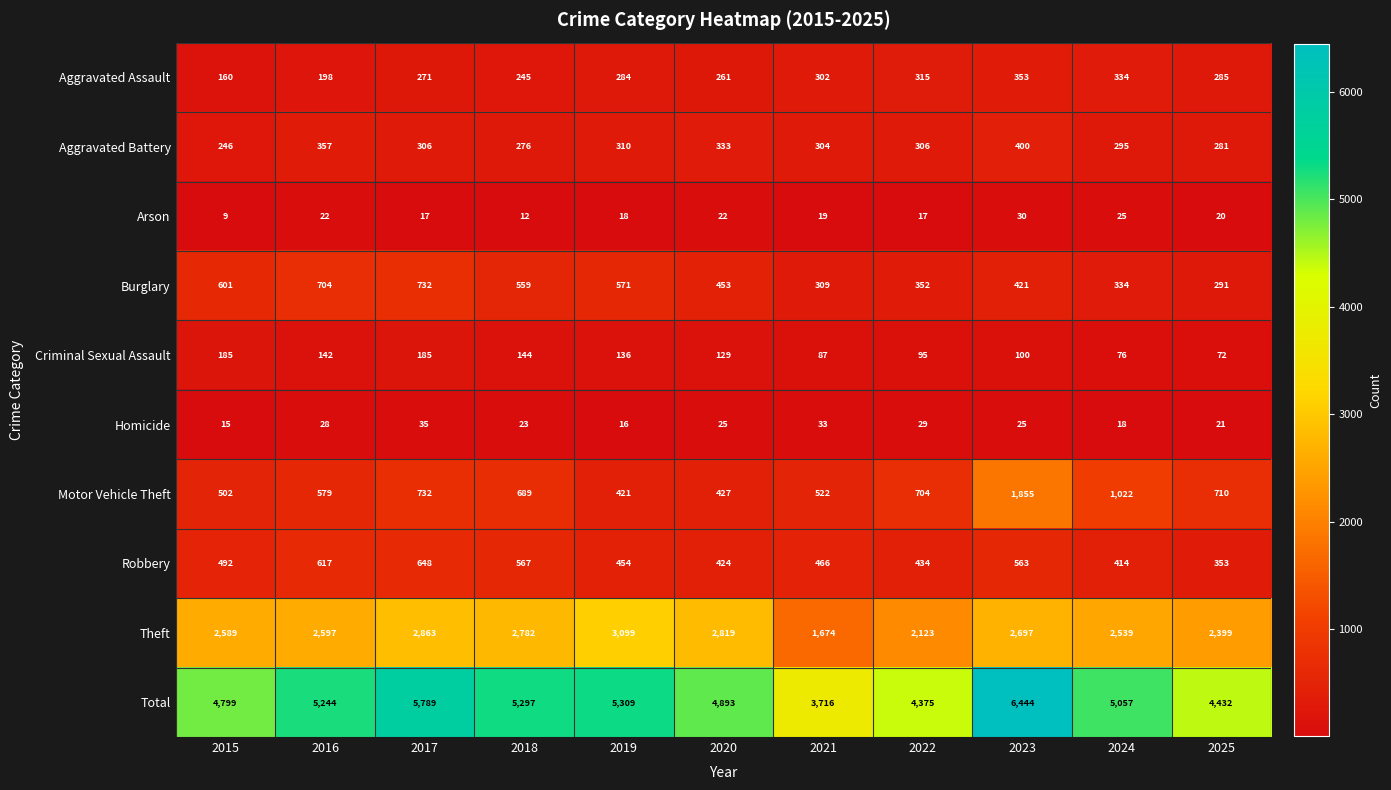

Which series has the largest total across all categories?

Total